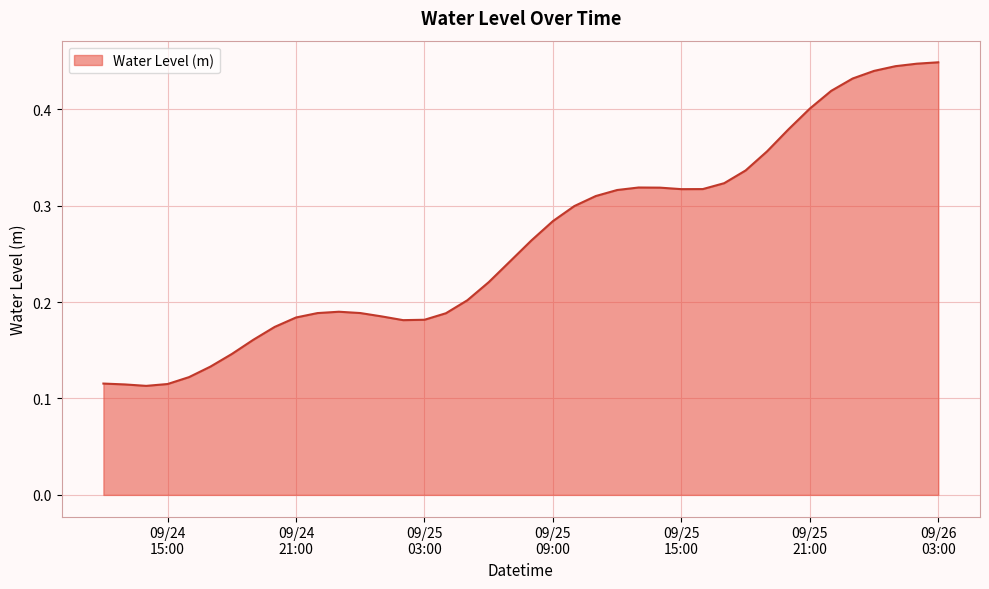

Reading right to left, transcribe all the data shown in this chart.

0.4	0.4	0.4	0.4	0.4	0.4	0.4	0.4	0.4	0.3	0.3	0.3	0.3	0.3	0.3	0.3	0.3	0.3	0.3	0.3	0.2	0.2	0.2	0.2	0.2	0.2	0.2	0.2	0.2	0.2	0.2	0.2	0.2	0.1	0.1	0.1	0.1	0.1	0.1	0.1